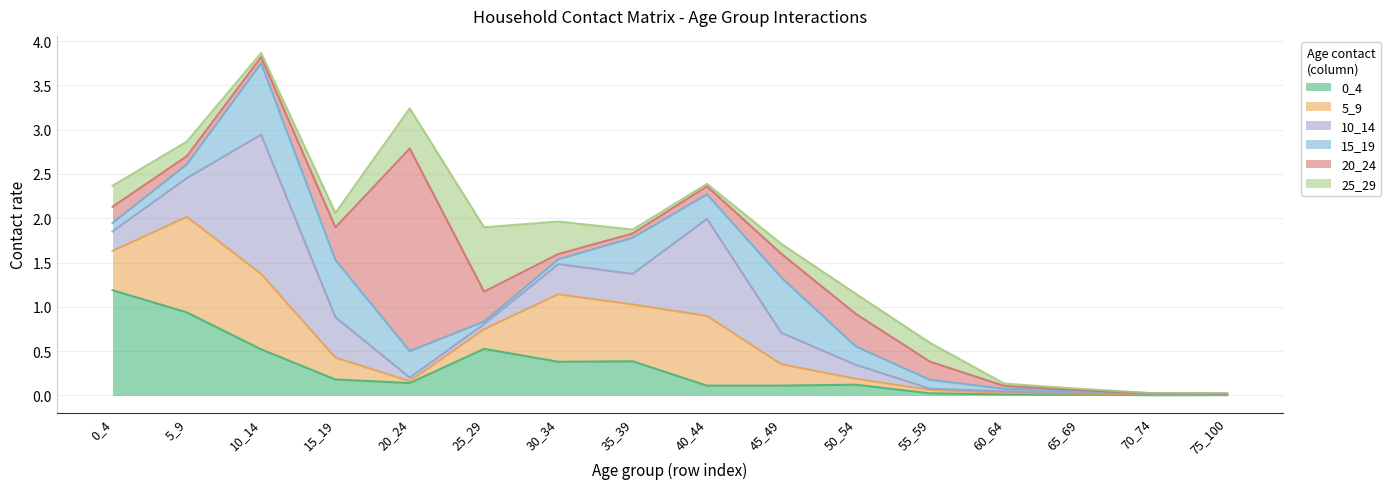

What is the average value of the 25_29 series?

0.2